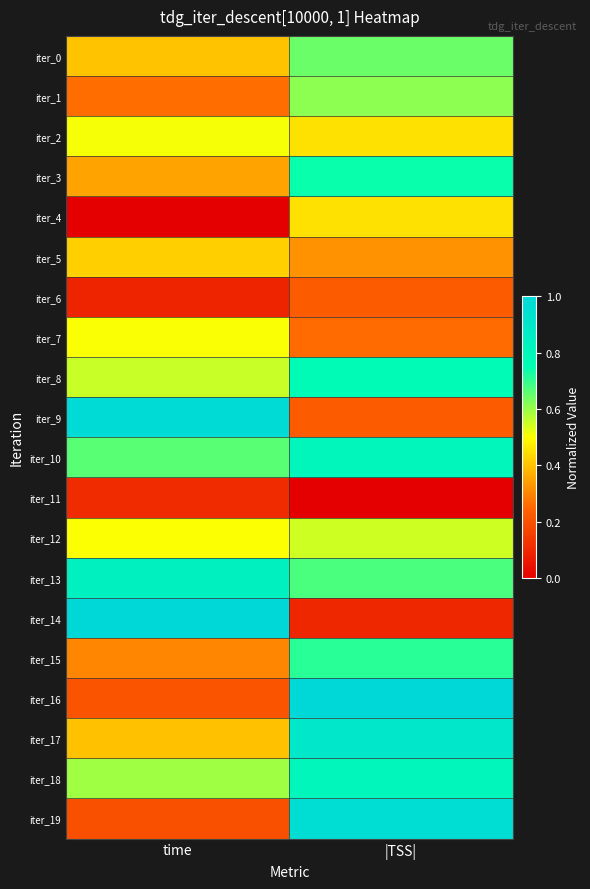

Between time and |TSS|, which is larger?

|TSS|